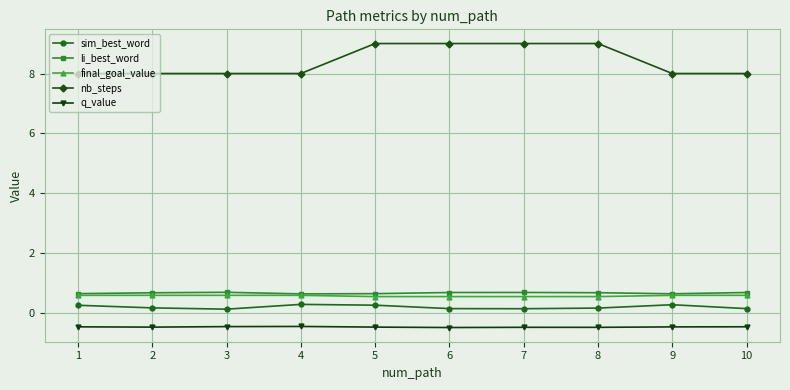

Count the li_best_word values in the range 0 to 1.

10